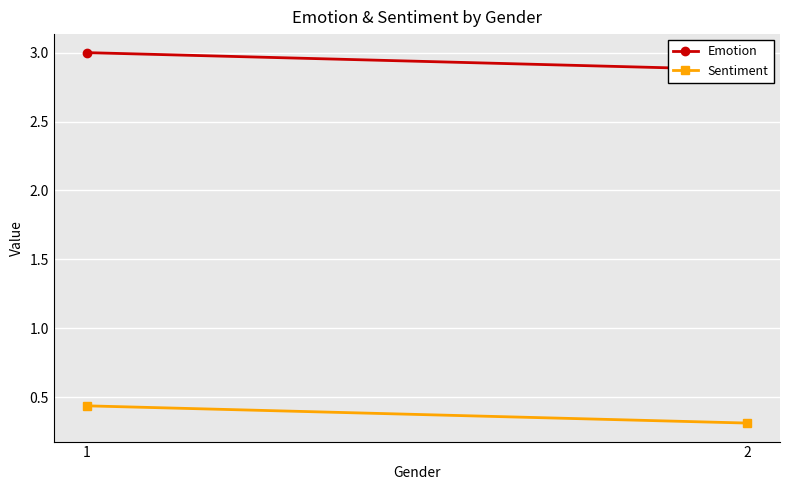

Count the number of data series in this chart.

2